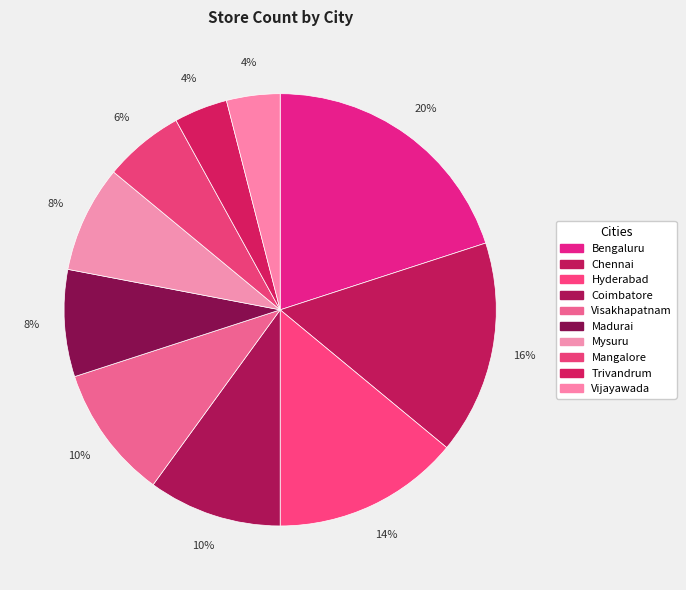

How many slices are in this pie chart?

10